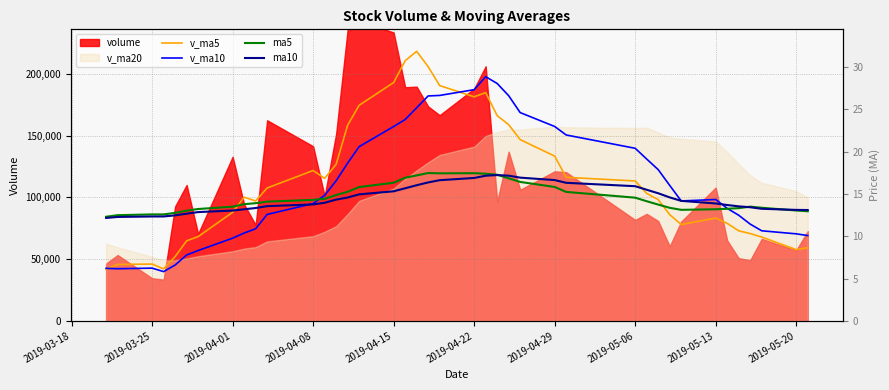

Does the chart display data point markers on the line(s)?

No